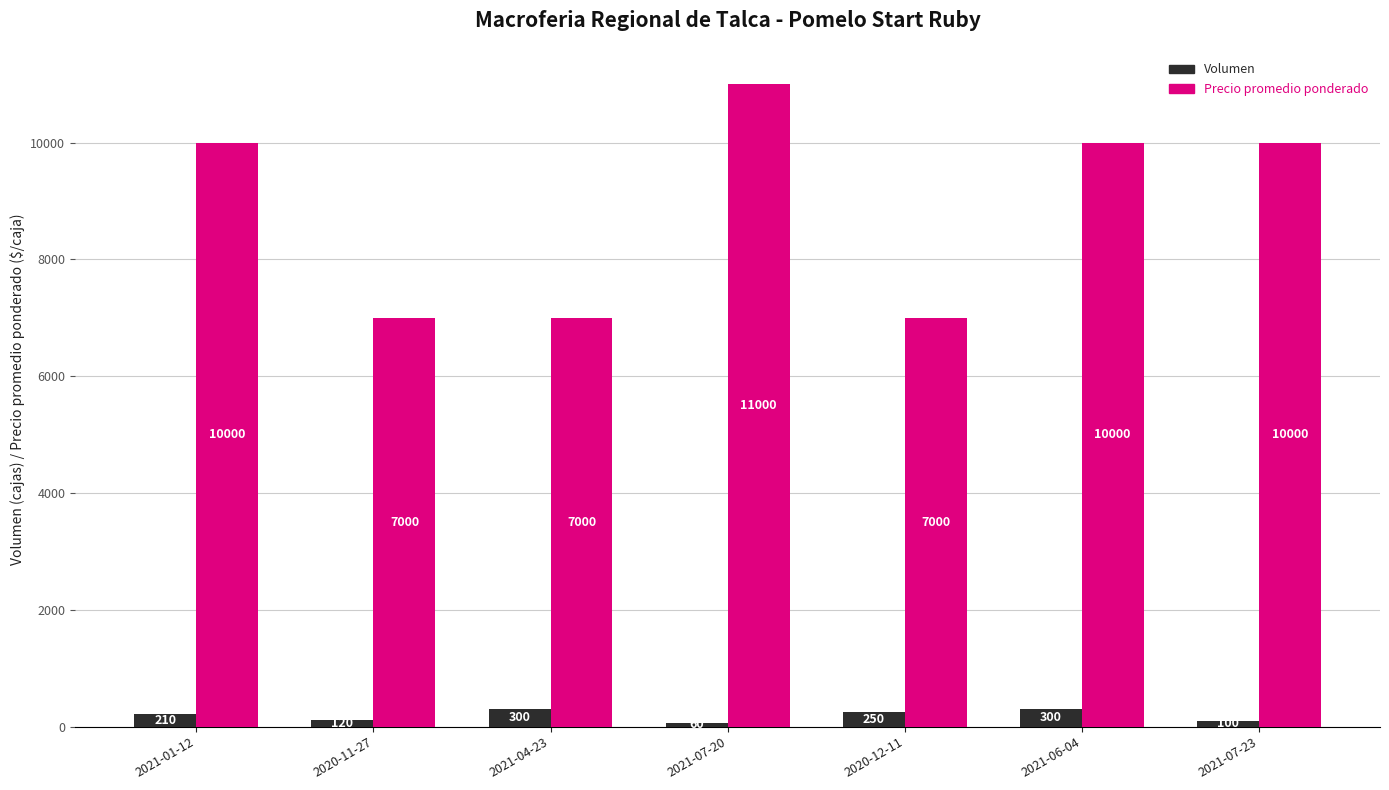

Is the value of Volumen at 2021-07-20 greater than the value of Precio promedio ponderado at 2020-11-27?

No